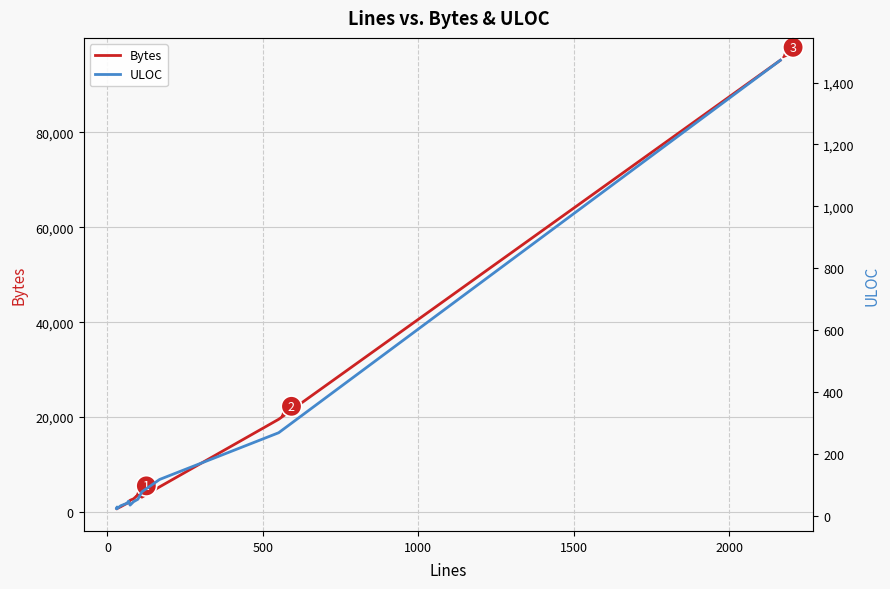

At how many categories does at least one series exceed 4968?

3